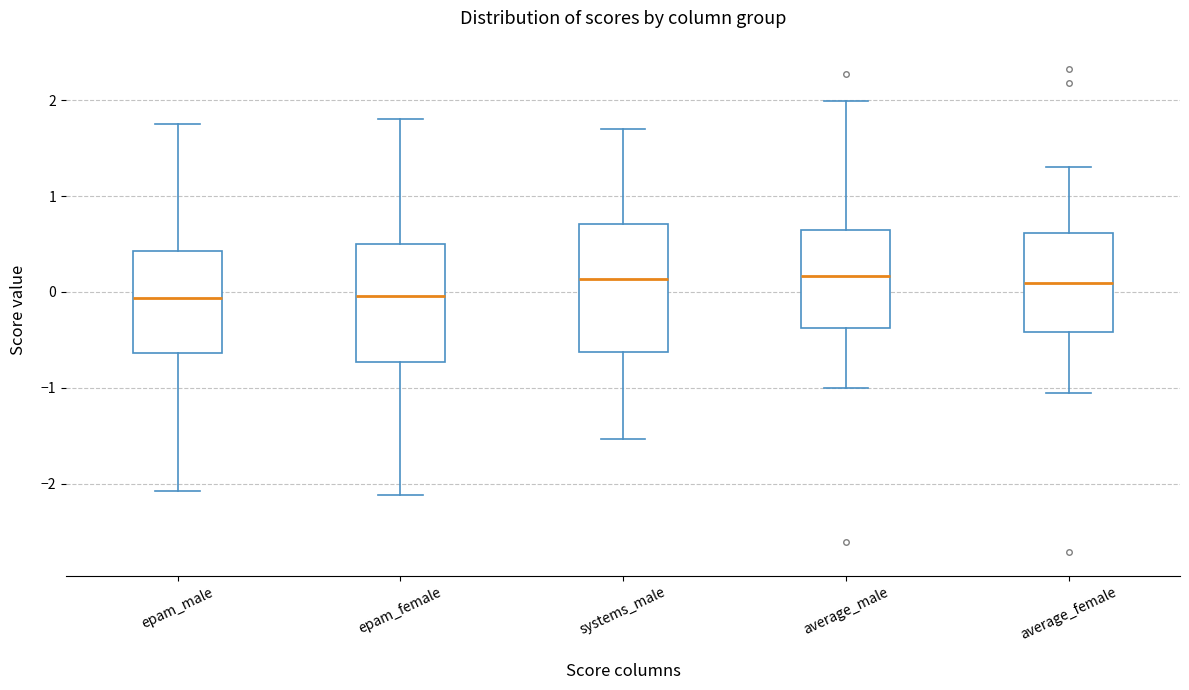

Reading left to right, read every box against the y-axis: the position of its median line, the range the box covers, and the ends of its whiskers. The values are not printed on the chart, so give them approximately, as read against the axis.

epam_male: median -0.1, box -0.6 to 0.4, whiskers -2.1 to 1.8
epam_female: median 0.0, box -0.7 to 0.5, whiskers -2.1 to 1.8
systems_male: median 0.1, box -0.6 to 0.7, whiskers -1.5 to 1.7
average_male: median 0.2, box -0.4 to 0.6, whiskers -1.0 to 2.0
average_female: median 0.1, box -0.4 to 0.6, whiskers -1.1 to 1.3